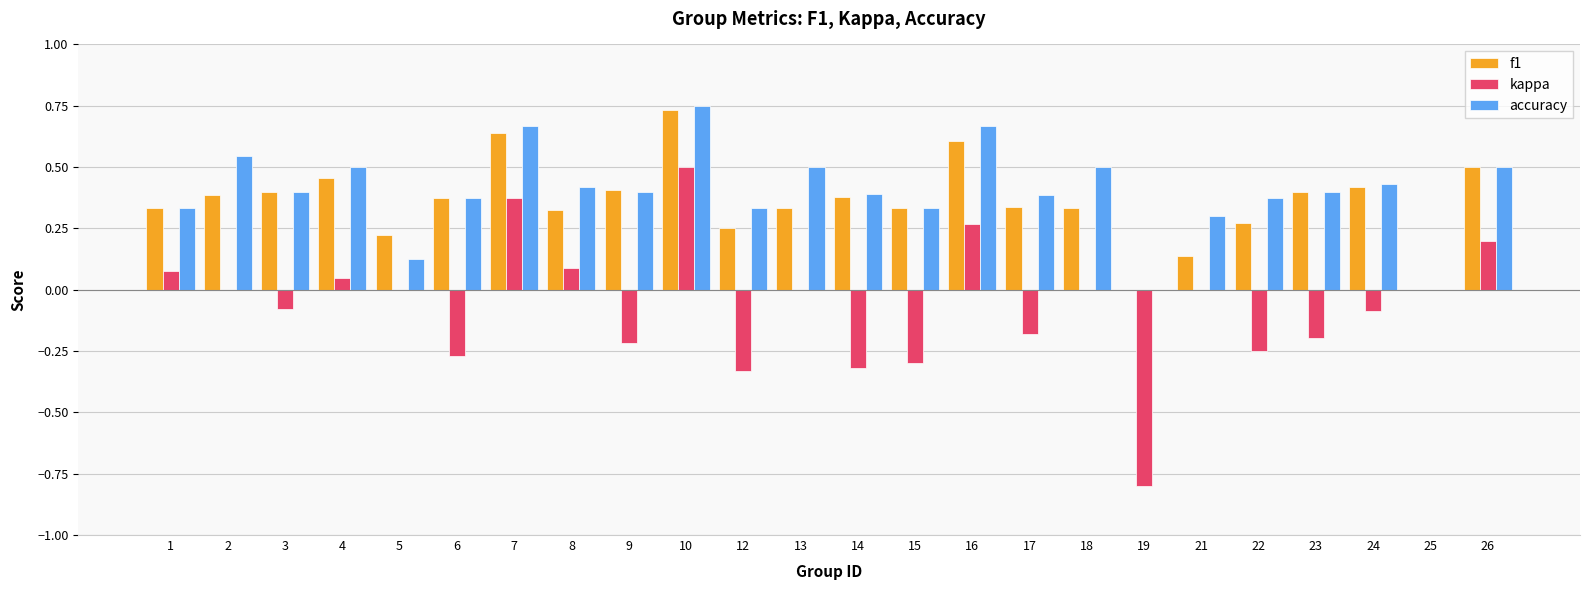

What are all the series names shown in the legend?

f1, kappa, accuracy